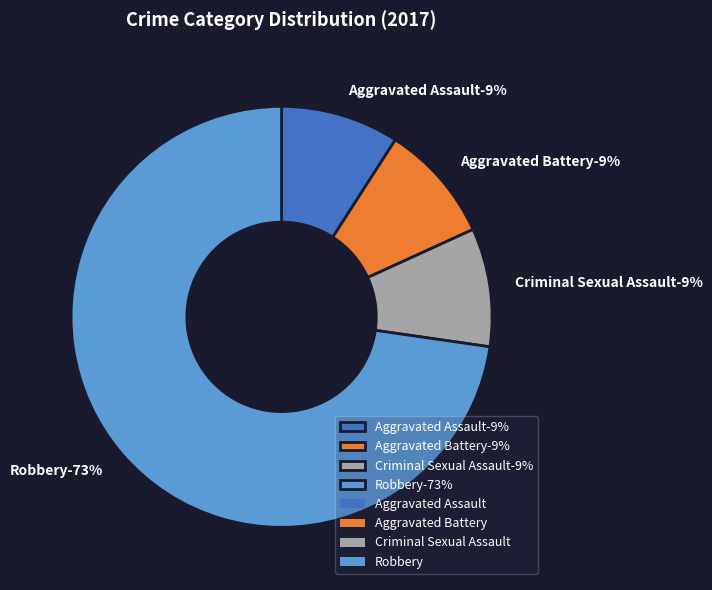

Which has a higher value, Criminal Sexual Assault or Robbery?

Robbery